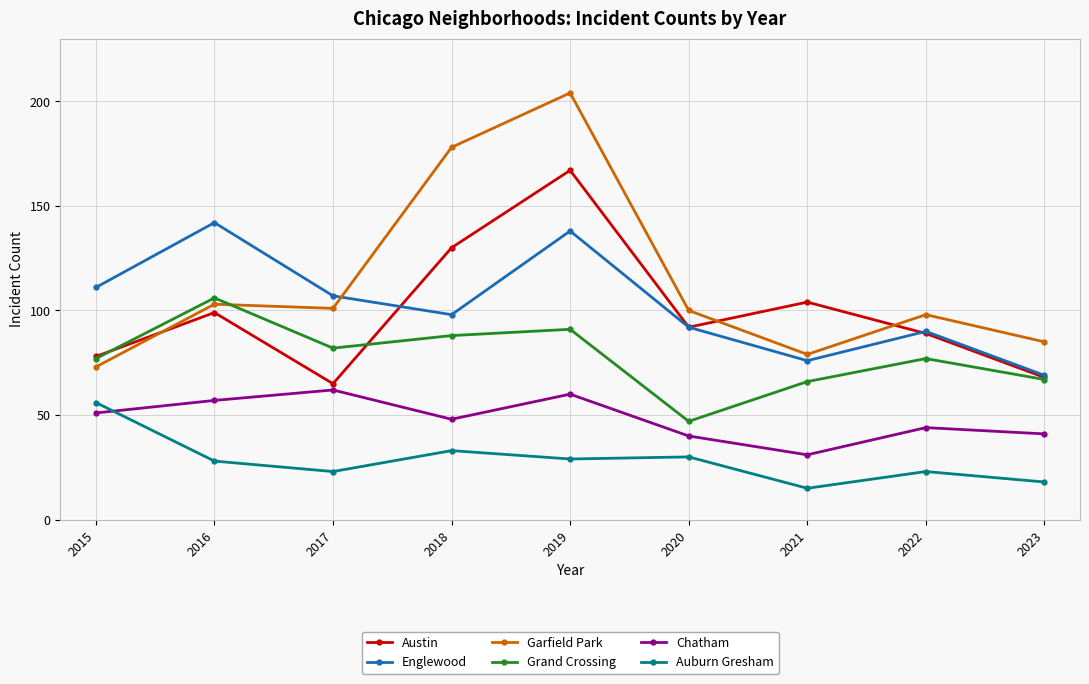

What is the spread (max minus min) of values at 2016?

114